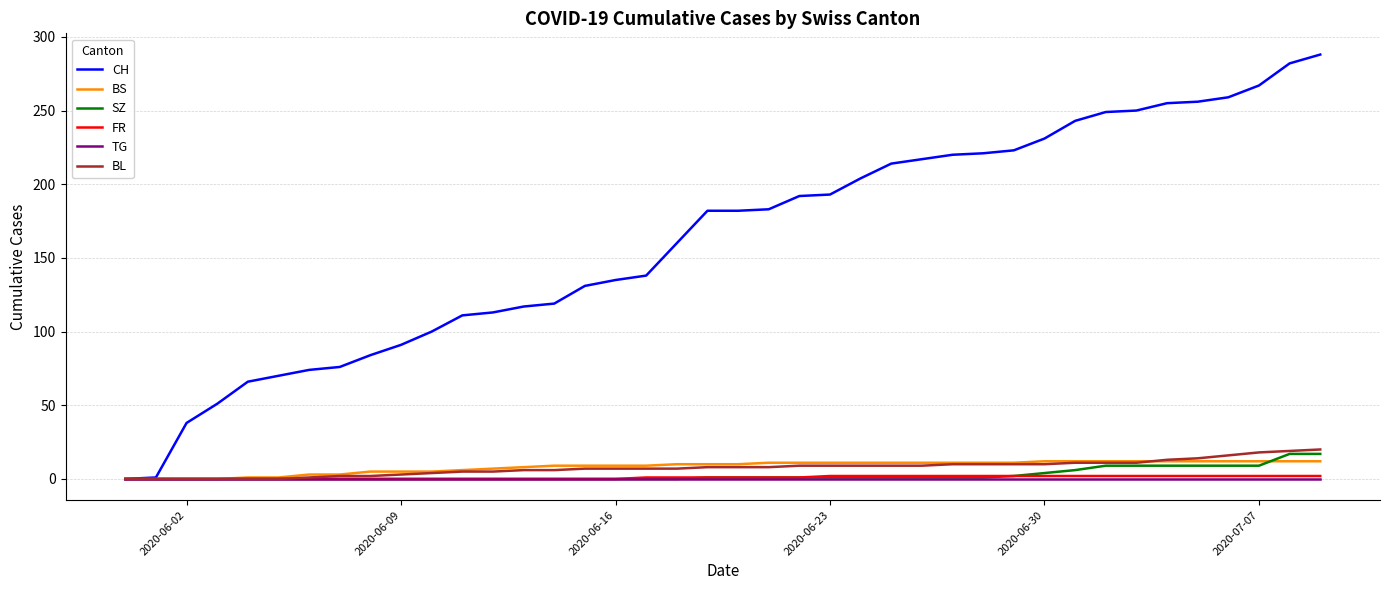

What is the maximum value for SZ?

17